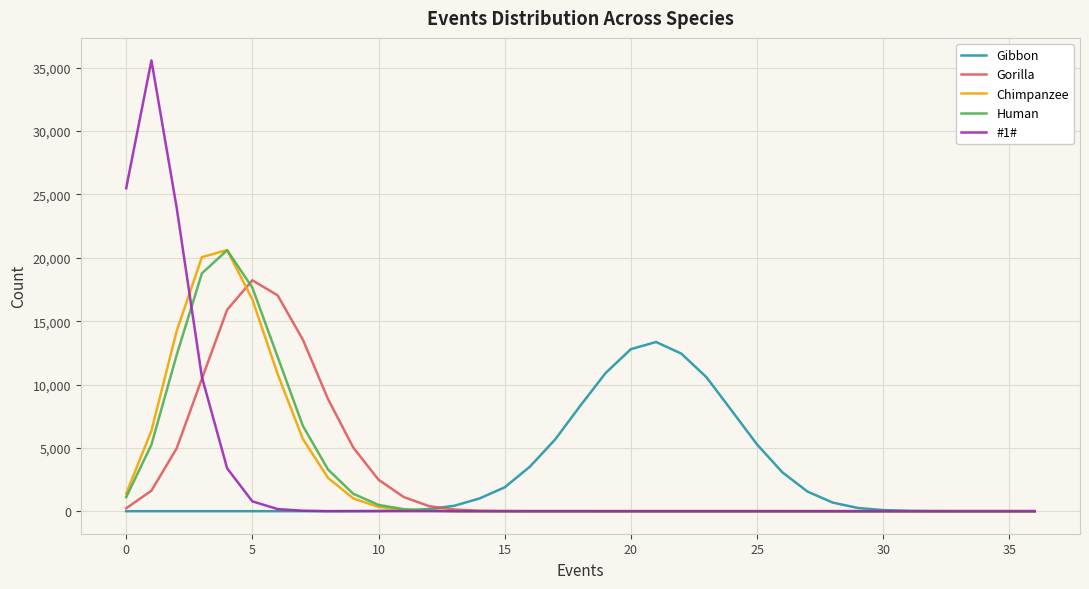

Which series has the largest range (max minus min)?

#1#